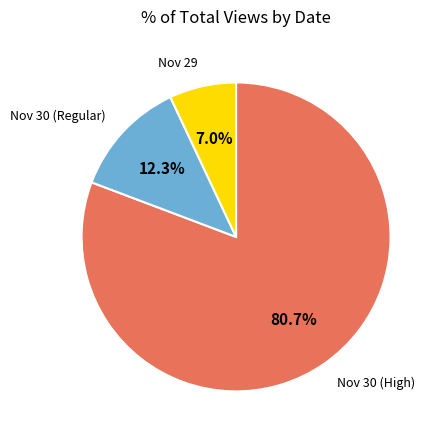

Is there a majority slice in this chart?

Yes